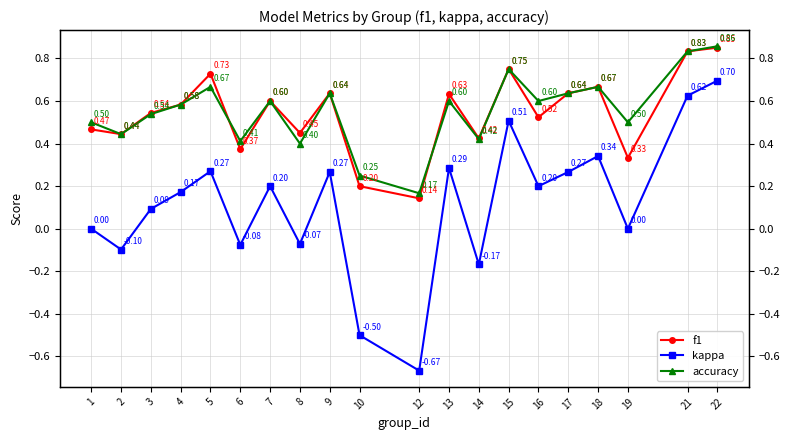

Which series has the largest range (max minus min)?

kappa